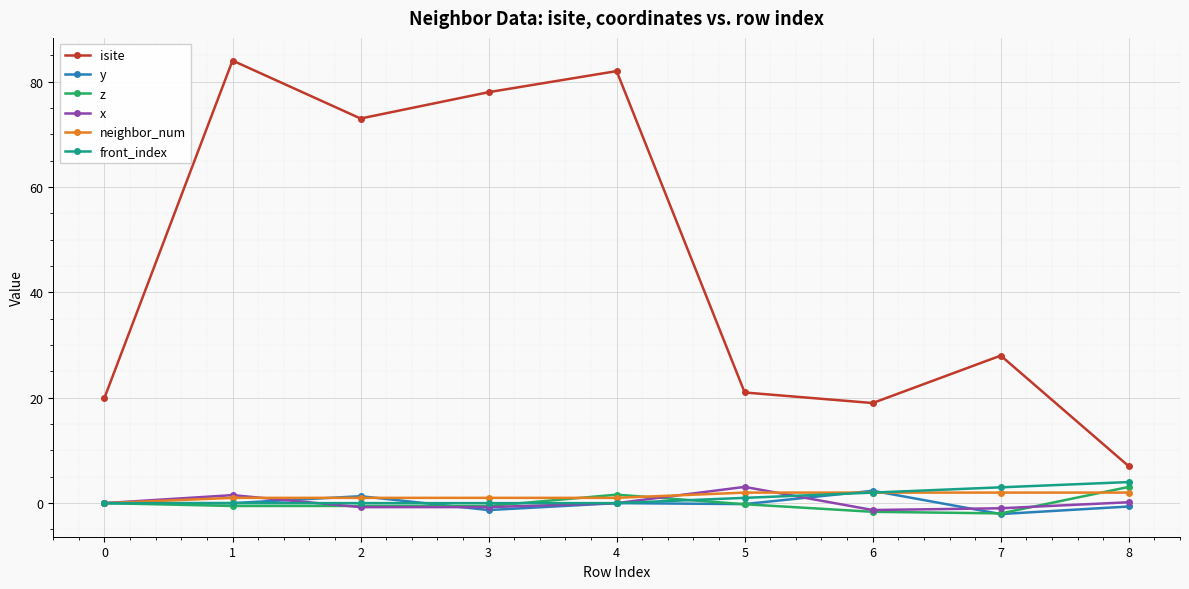

How many interior local peaks does the isite series have?

3